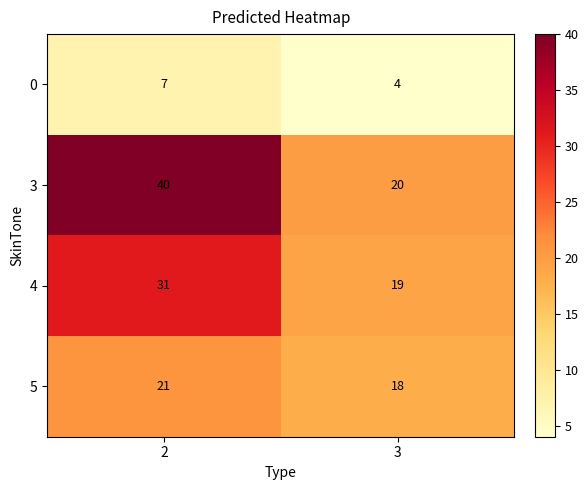

What is the difference between the 3 values at 3 and 2?

20